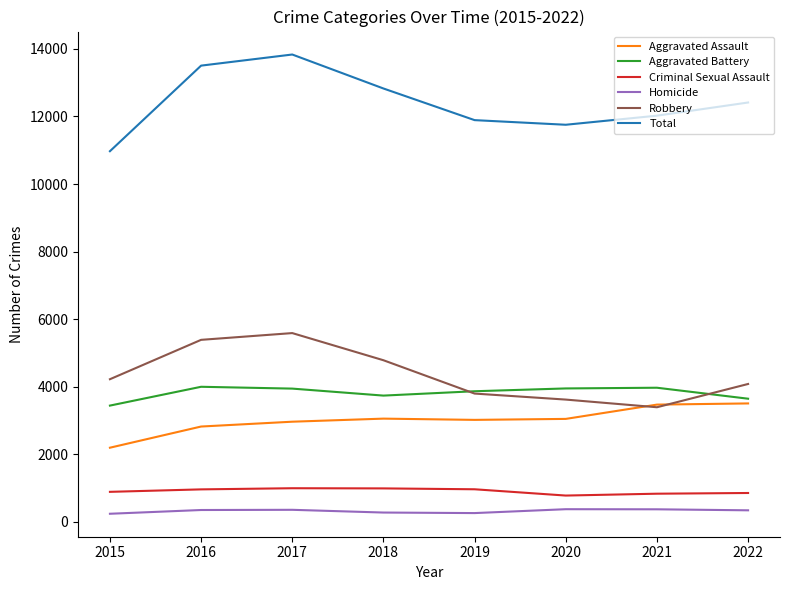

Is it true that Aggravated Battery equals 2740 at 2016?

False